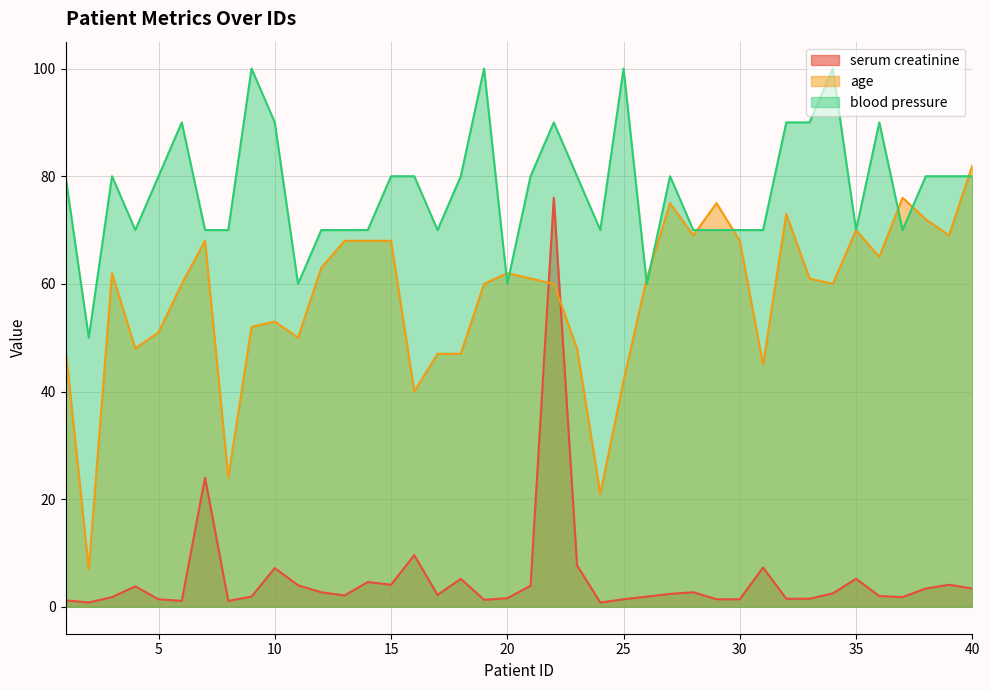

What is the greatest value displayed?

100.0